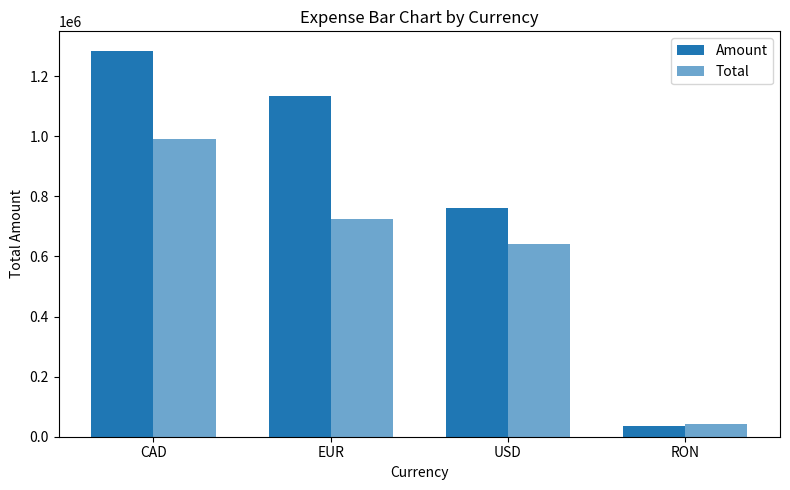

The Total series shows 1014984.8 at USD. True or false?

False